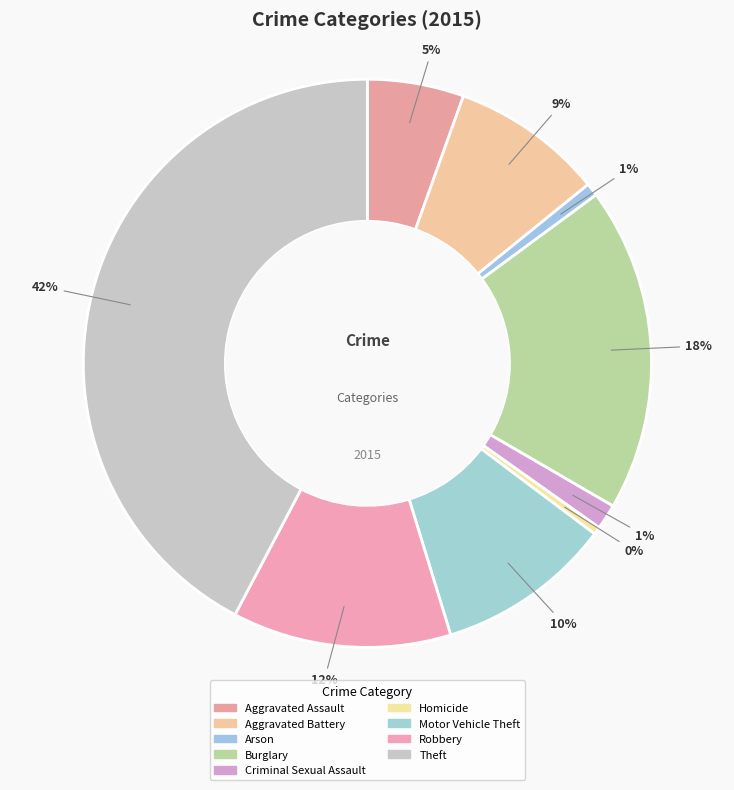

To the nearest percent, what is the combined percentage of Burglary and Arson?

19%